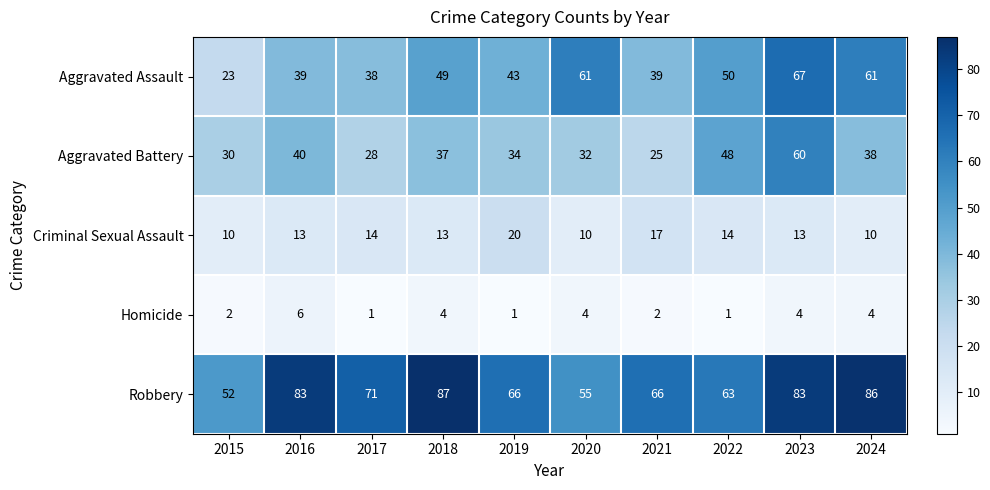

Is it true that Aggravated Battery equals 14 at 2015?

False